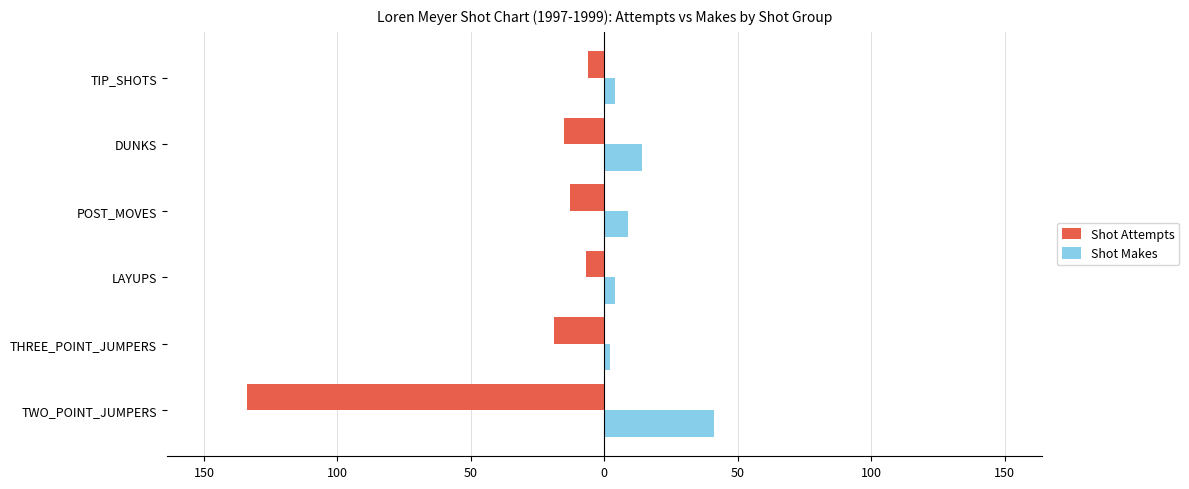

What are all the series names shown in the legend?

Shot Attempts, Shot Makes